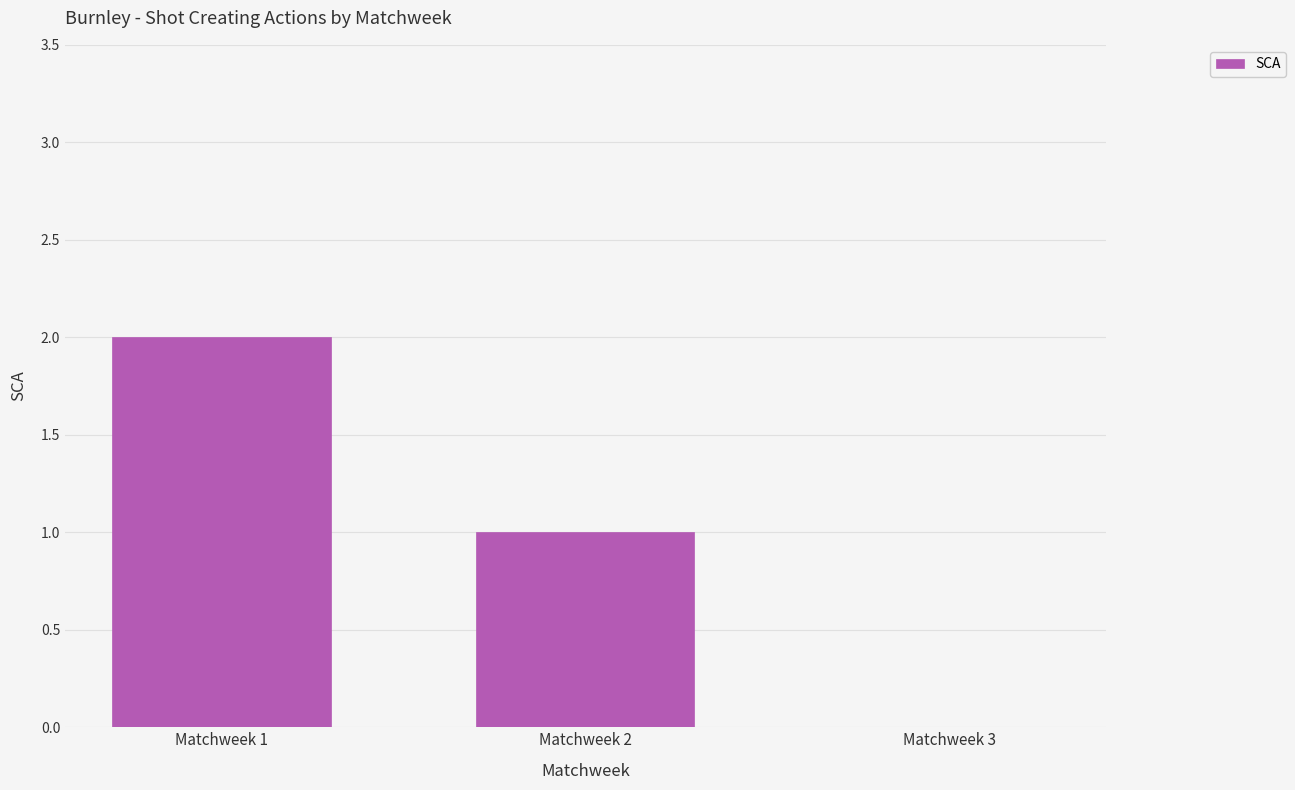

True or false: the data shows 2 at Matchweek 1.

True